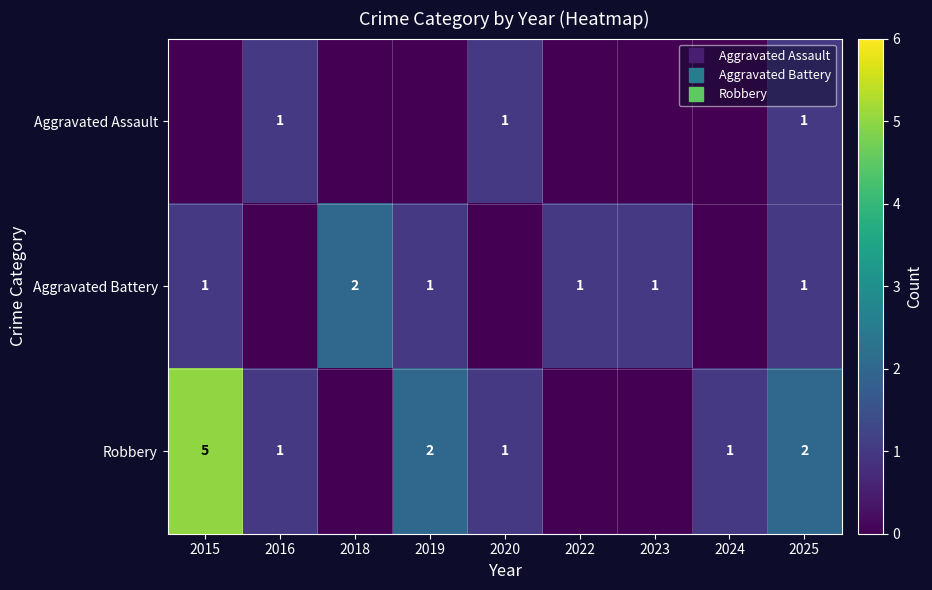

The Aggravated Battery series shows 1 at 2018. True or false?

False